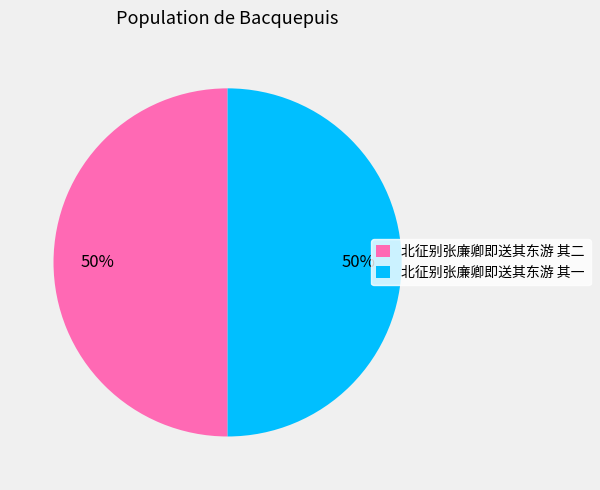

To the nearest percent, what is the combined percentage of 北征别张廉卿即送其东游 其一 and 北征别张廉卿即送其东游 其二?

100%